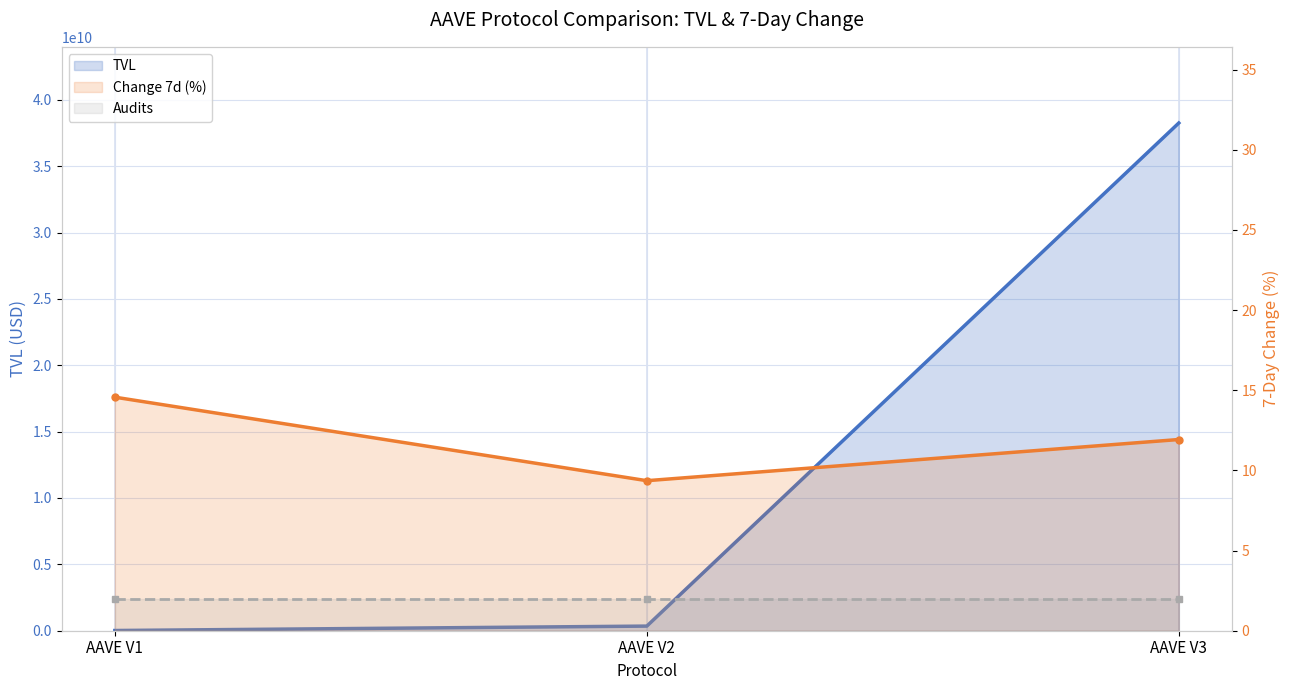

What is the difference between the highest and lowest values at AAVE V3?

38252610655.9